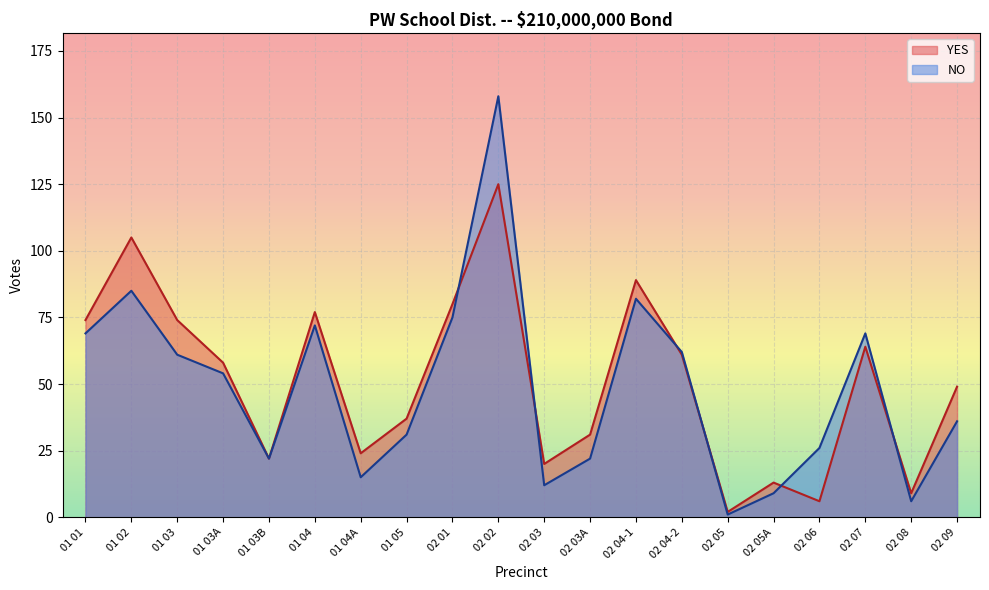

At 01 02, list the series in order from largest to smallest.

YES, NO